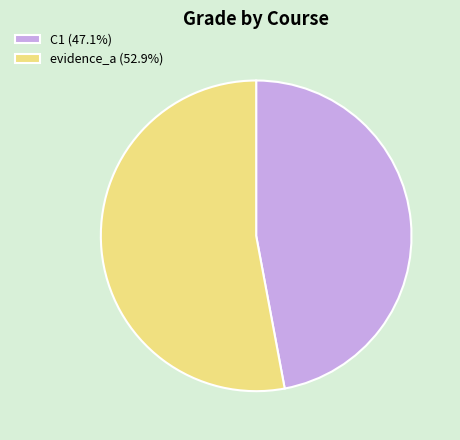

Is the sum of C1 and evidence_a greater than half?

Yes